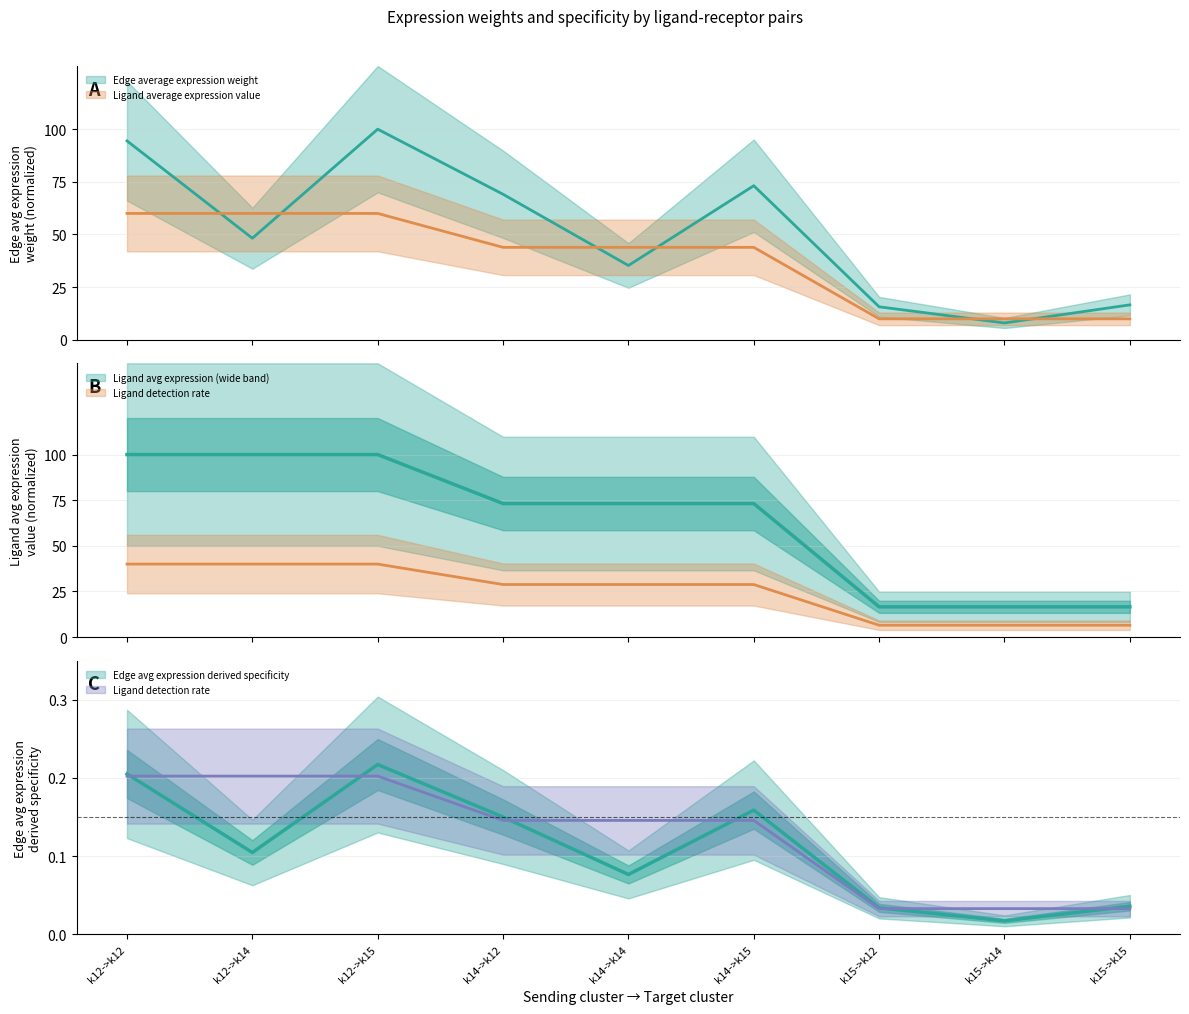

Is this an area chart (filled region under the line)?

No